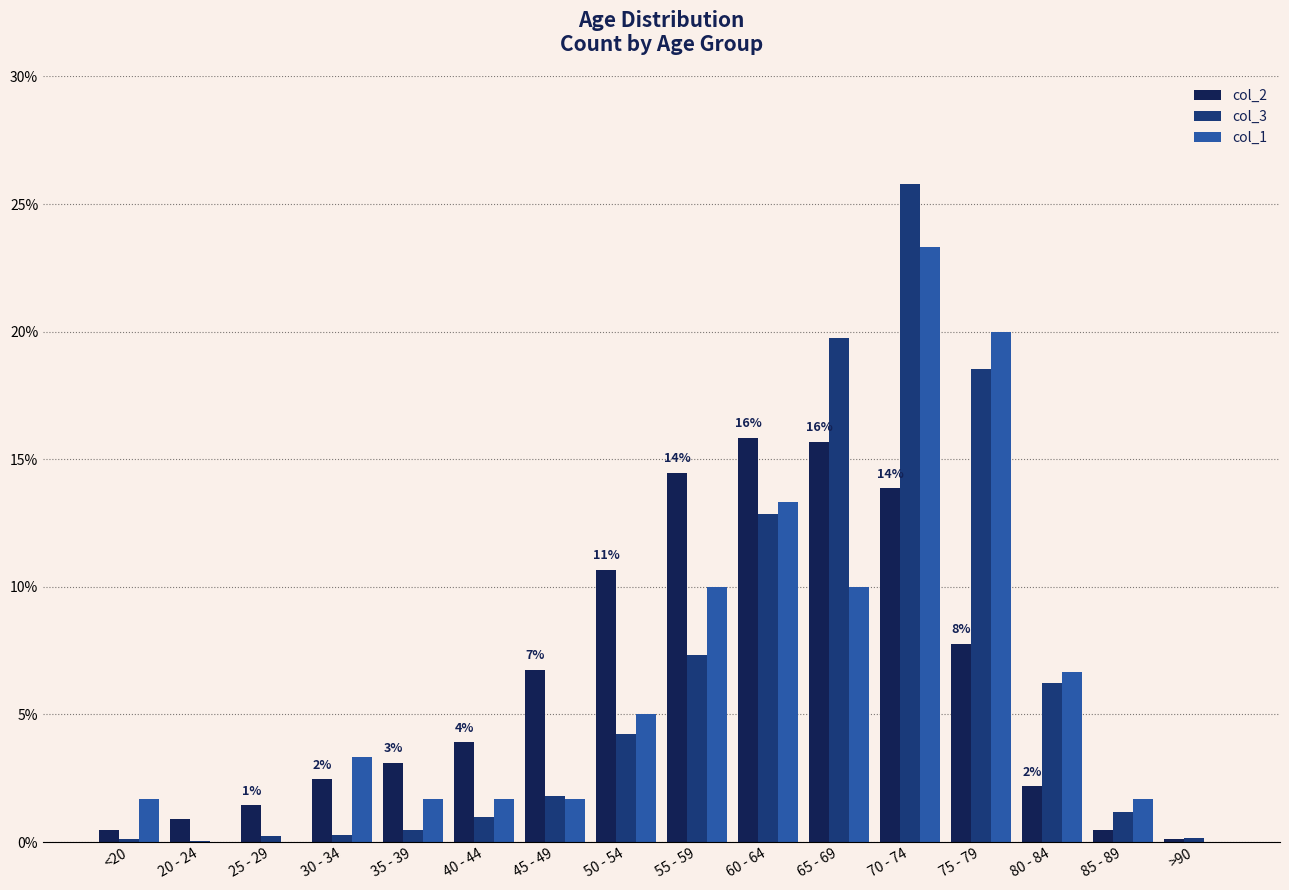

What is the sum of the col_1 values at 80 - 84 and <20?

8.3